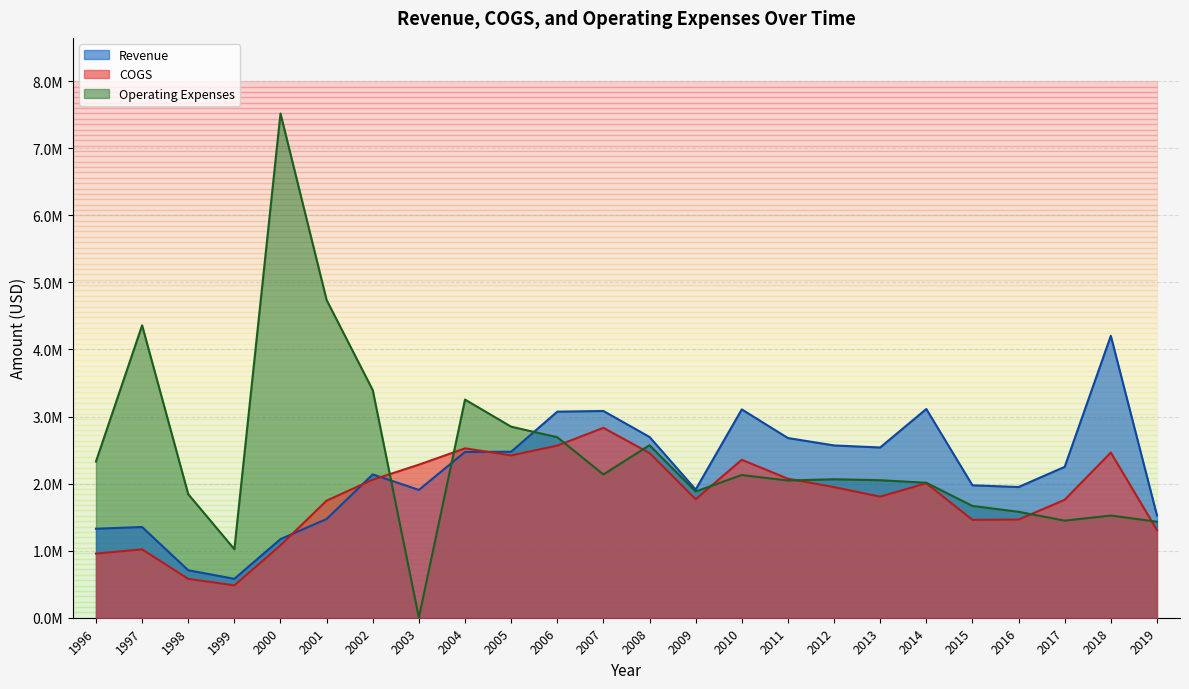

How many times do COGS and Operating Expenses cross each other?

8